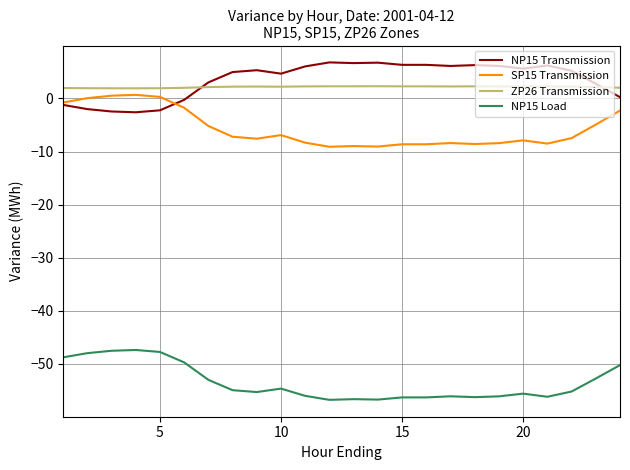

What is the greatest value displayed?

6.8